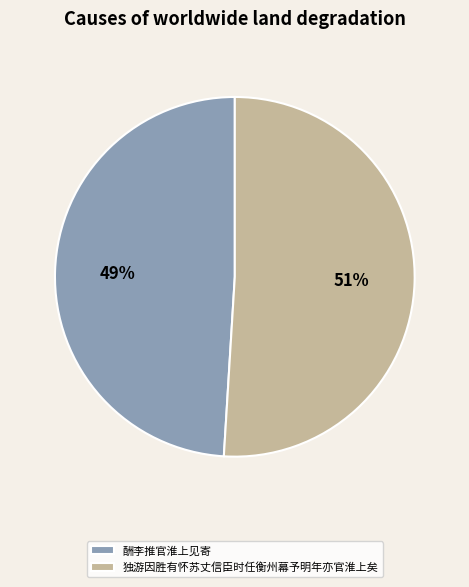

Count the number of slices in the pie.

2